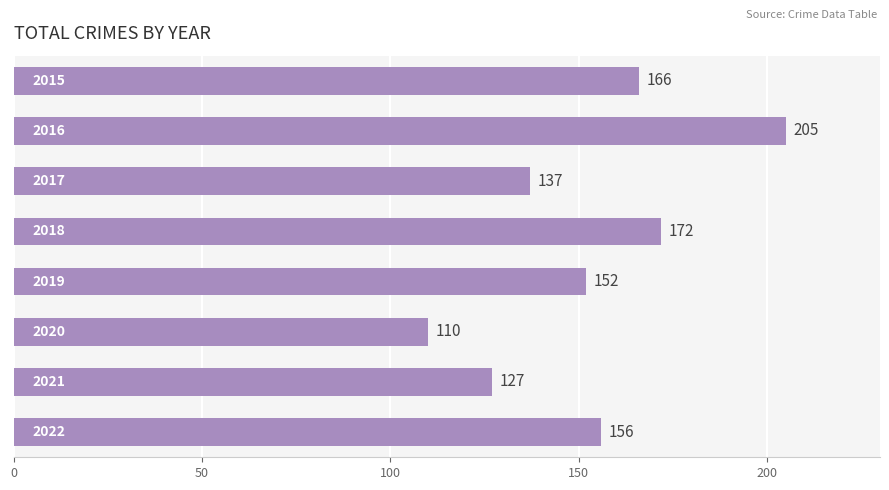

What is the greatest value displayed?

205